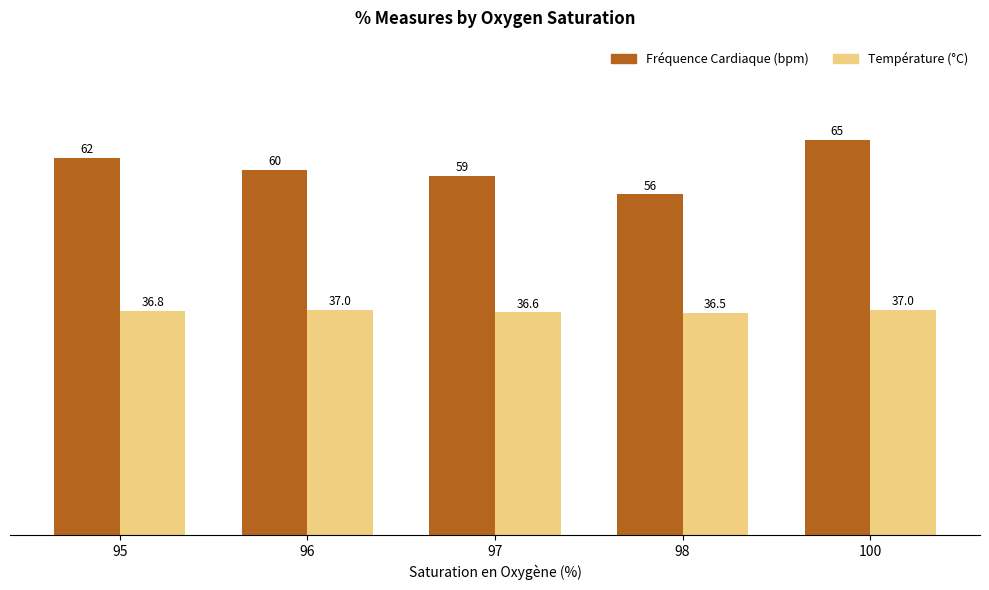

What is the total value across all series at 100?

102.0